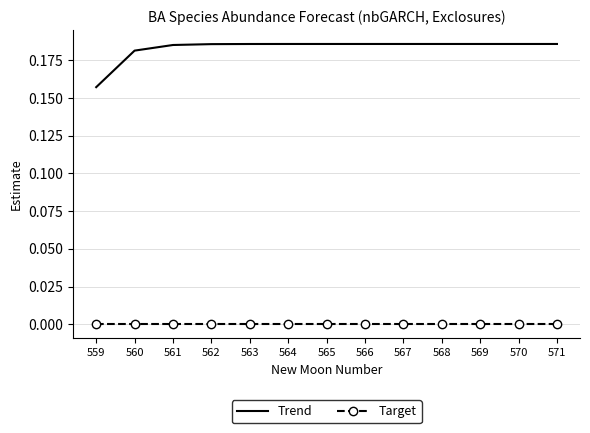

The Trend series shows 0.1 at 565. True or false?

False